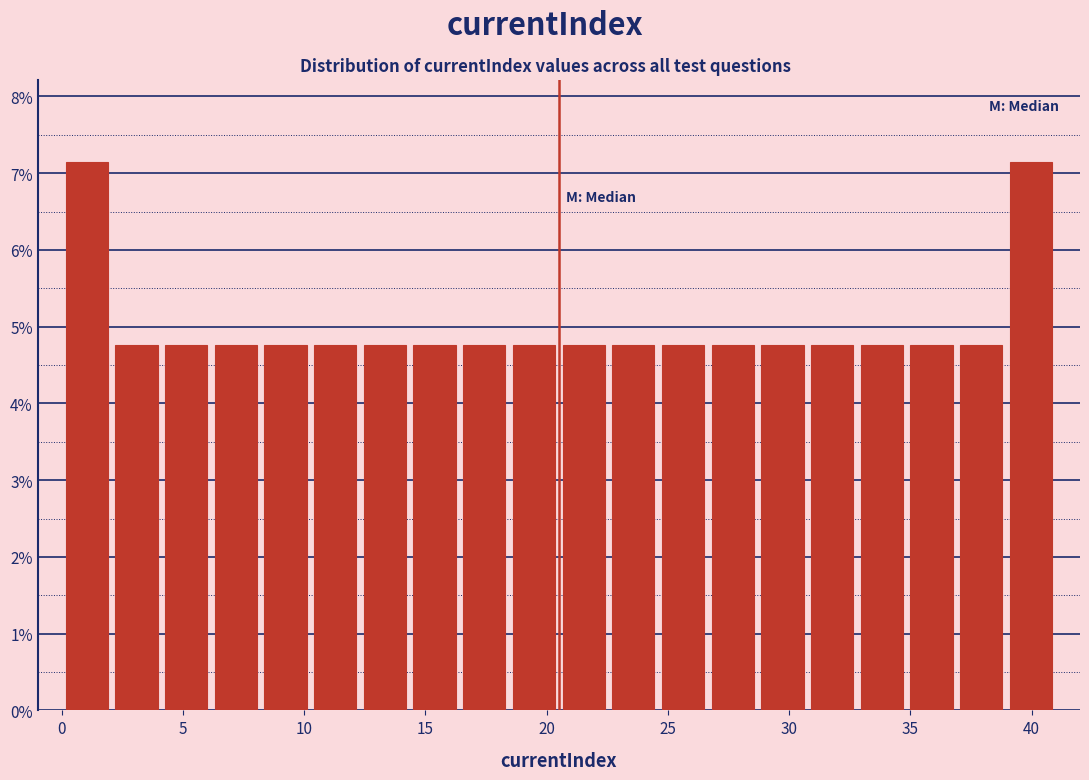

Reading left to right, transcribe this chart: for each bar, give the range it covers on the x-axis and its height. Neither the bar edges nor the heights are printed on the chart, so give them approximately, as read against the axes.

0.00 to 2.05: 7.1
2.05 to 4.10: 4.8
4.10 to 6.15: 4.8
6.15 to 8.20: 4.8
8.20 to 10.25: 4.8
10.25 to 12.30: 4.8
12.30 to 14.35: 4.8
14.35 to 16.40: 4.8
16.40 to 18.45: 4.8
18.45 to 20.50: 4.8
20.50 to 22.55: 4.8
22.55 to 24.60: 4.8
24.60 to 26.65: 4.8
26.65 to 28.70: 4.8
28.70 to 30.75: 4.8
30.75 to 32.80: 4.8
32.80 to 34.85: 4.8
34.85 to 36.90: 4.8
36.90 to 38.95: 4.8
38.95 to 41.00: 7.1